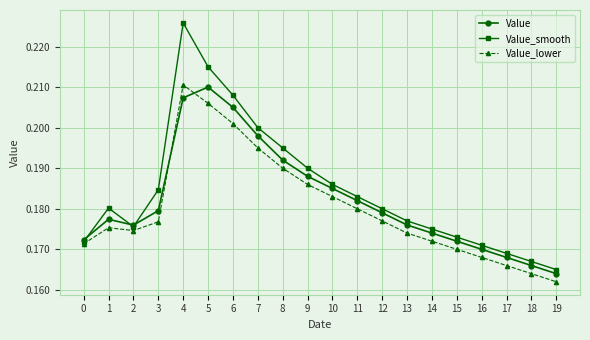

How many interior local peaks does the Value_smooth series have?

2